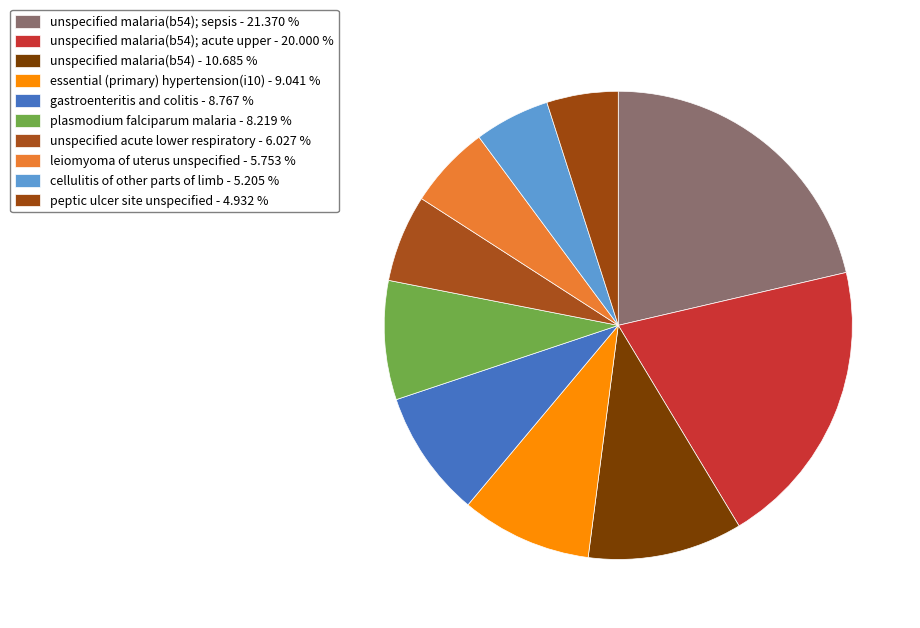

Rank the categories by value from highest to lowest.

unspecified malaria(b54); sepsis, unspecified malaria(b54); acute upper, unspecified malaria(b54), essential (primary) hypertension(i10), gastroenteritis and colitis, plasmodium falciparum malaria, unspecified acute lower respiratory, leiomyoma of uterus unspecified, cellulitis of other parts of limb, peptic ulcer site unspecified